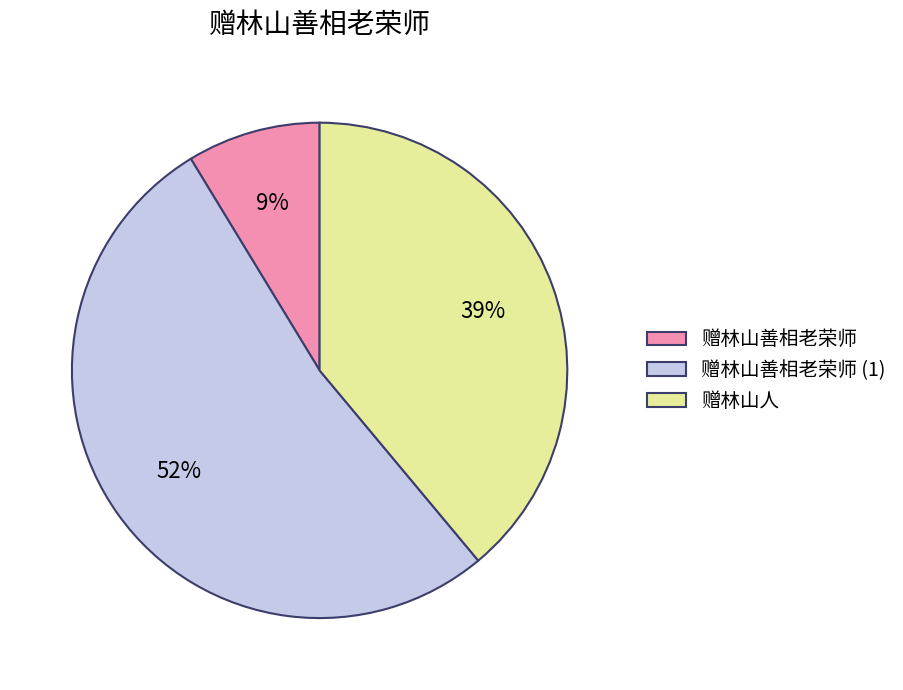

Do 赠林山善相老荣师 and 赠林山人 together represent more than half of the pie?

No